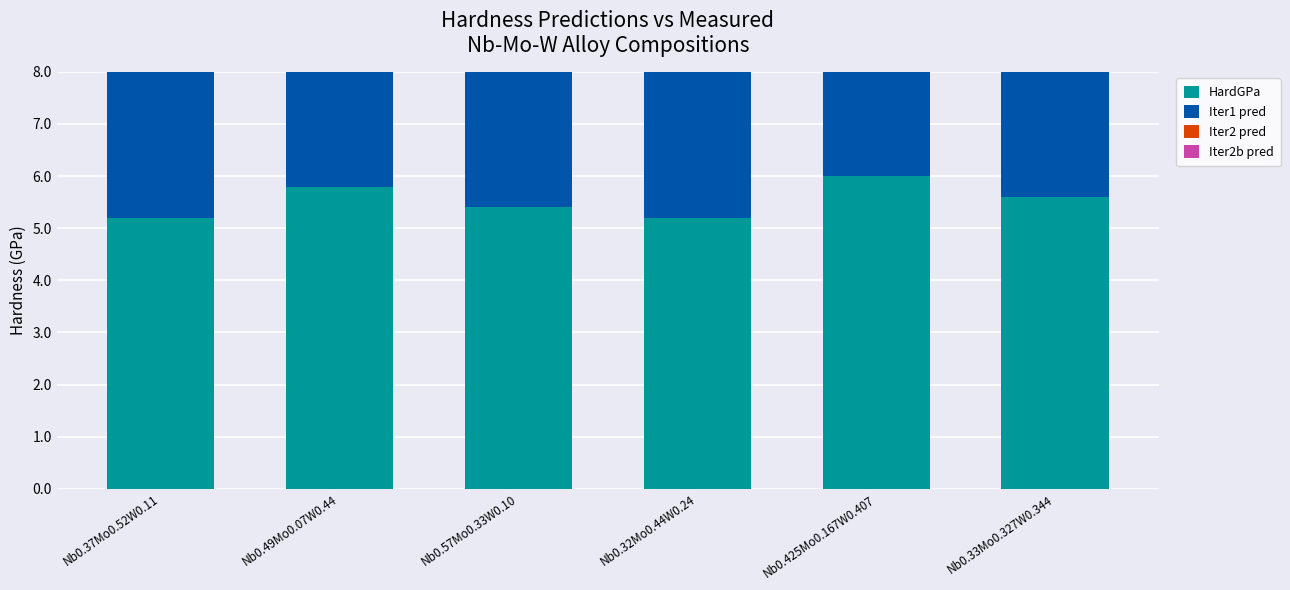

What is the difference between the maximum and second lowest values in the HardGPa series?

0.8